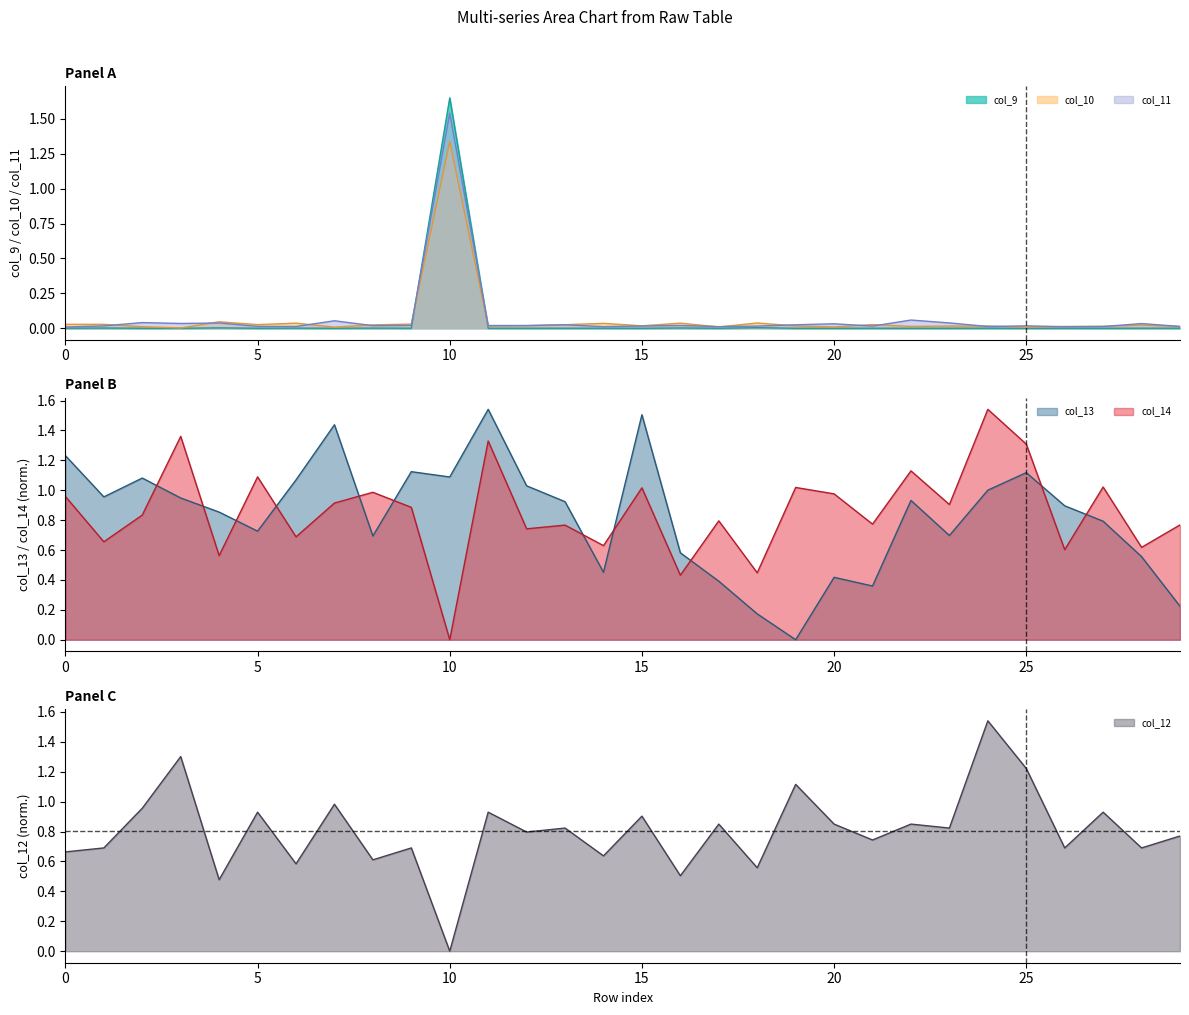

Reading left to right, list all the values displayed in this chart.

col_9: 0.0	0.0	0.0	0.0	0.0	0.0	0.0	0.0	0.0	0.0	1.7	0.0	0.0	0.0	0.0	0.0	0.0	0.0	0.0	0.0	0.0	0.0	0.0	0.0	0.0	0.0	0.0	0.0	0.0	0.0
col_10: 0.0	0.0	0.0	0.0	0.0	0.0	0.0	0.0	0.0	0.0	1.3	0.0	0.0	0.0	0.0	0.0	0.0	0.0	0.0	0.0	0.0	0.0	0.0	0.0	0.0	0.0	0.0	0.0	0.0	0.0
col_11: 0.0	0.0	0.0	0.0	0.0	0.0	0.0	0.1	0.0	0.0	1.5	0.0	0.0	0.0	0.0	0.0	0.0	0.0	0.0	0.0	0.0	0.0	0.1	0.0	0.0	0.0	0.0	0.0	0.0	0.0
col_13: 1.2	1.0	1.1	0.9	0.9	0.7	1.1	1.4	0.7	1.1	1.1	1.5	1.0	0.9	0.5	1.5	0.6	0.4	0.2	0.0	0.4	0.4	0.9	0.7	1.0	1.1	0.9	0.8	0.6	0.2
col_14: 1.0	0.7	0.8	1.4	0.6	1.1	0.7	0.9	1.0	0.9	0.0	1.3	0.7	0.8	0.6	1.0	0.4	0.8	0.4	1.0	1.0	0.8	1.1	0.9	1.5	1.3	0.6	1.0	0.6	0.8
col_12: 0.7	0.7	1.0	1.3	0.5	0.9	0.6	1.0	0.6	0.7	0.0	0.9	0.8	0.8	0.6	0.9	0.5	0.9	0.6	1.1	0.9	0.7	0.9	0.8	1.5	1.2	0.7	0.9	0.7	0.8